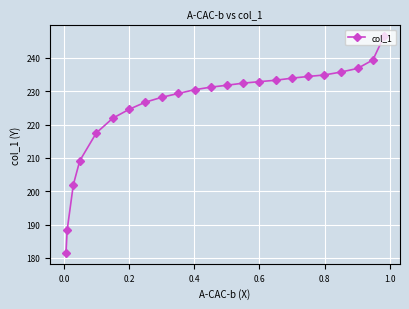

What is the smallest value displayed?

181.5